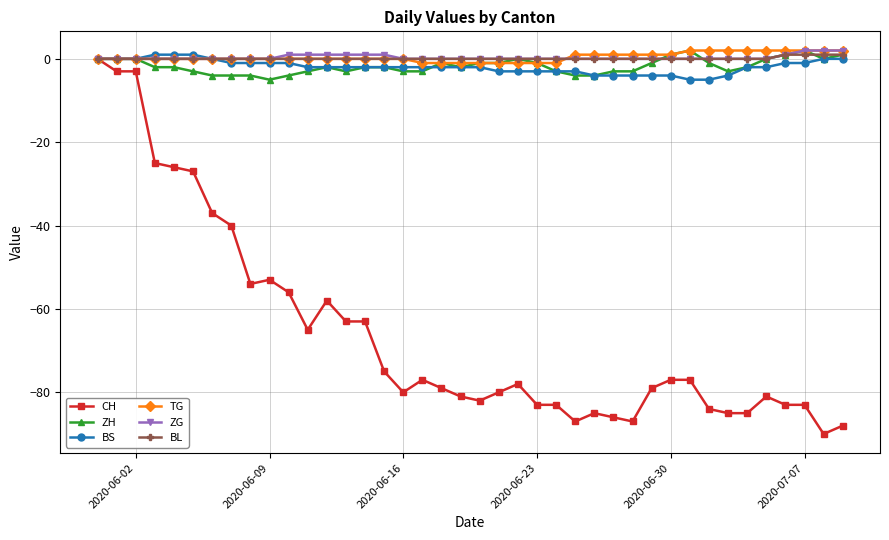

How many negative values does the CH series have?

39